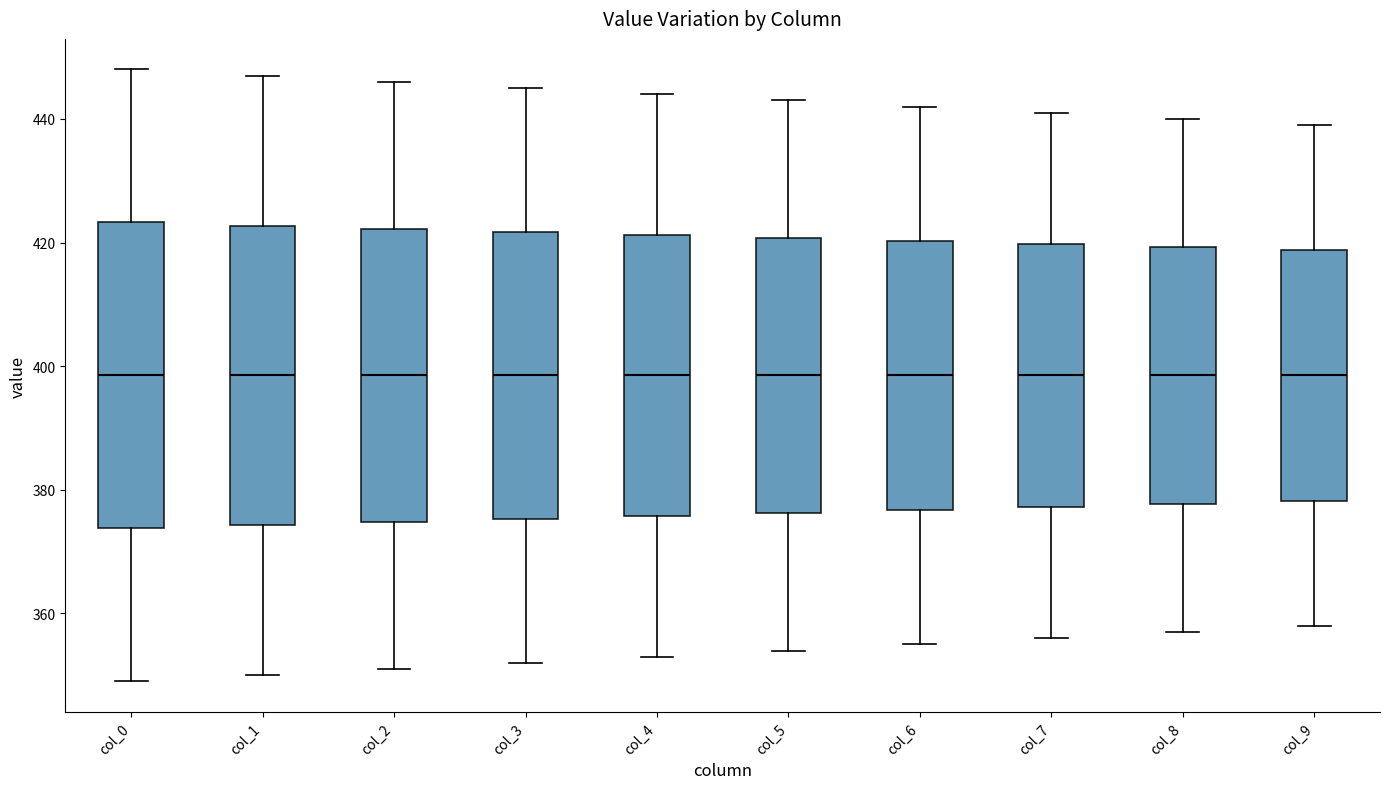

Reading left to right, transcribe this box plot: for each box, give where its median line is, the range the box spans, and where its two whiskers end, as read against the y-axis. The values are not printed on the chart, so give them approximately, as read against the axis.

col_0: median 398, box 374 to 424, whiskers 350 to 448
col_1: median 398, box 374 to 422, whiskers 350 to 448
col_2: median 398, box 374 to 422, whiskers 352 to 446
col_3: median 398, box 376 to 422, whiskers 352 to 446
col_4: median 398, box 376 to 422, whiskers 354 to 444
col_5: median 398, box 376 to 420, whiskers 354 to 444
col_6: median 398, box 376 to 420, whiskers 356 to 442
col_7: median 398, box 378 to 420, whiskers 356 to 442
col_8: median 398, box 378 to 420, whiskers 358 to 440
col_9: median 398, box 378 to 418, whiskers 358 to 440